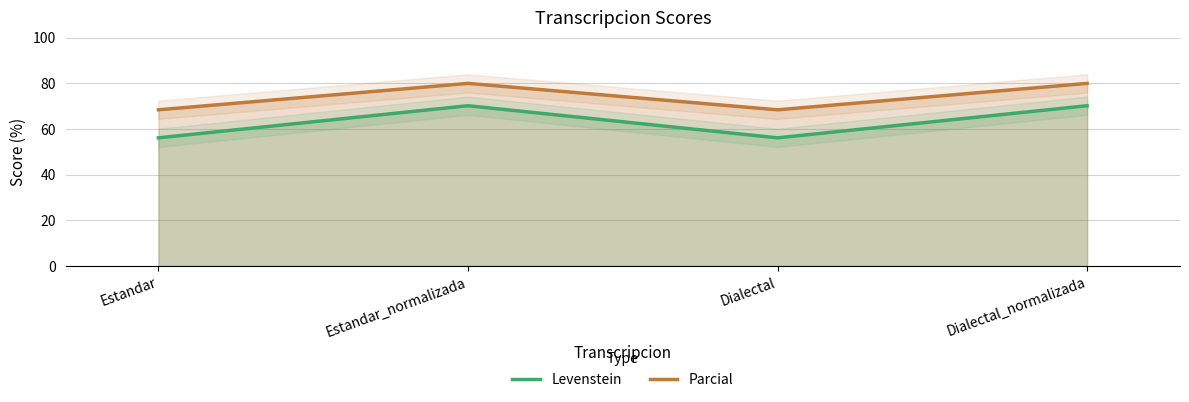

Reading left to right, list all the values displayed in this chart.

Levenstein: Estandar=56.1	Estandar_normalizada=70.2	Dialectal=56.1	Dialectal_normalizada=70.2
Parcial: Estandar=68.4	Estandar_normalizada=80.0	Dialectal=68.4	Dialectal_normalizada=80.0